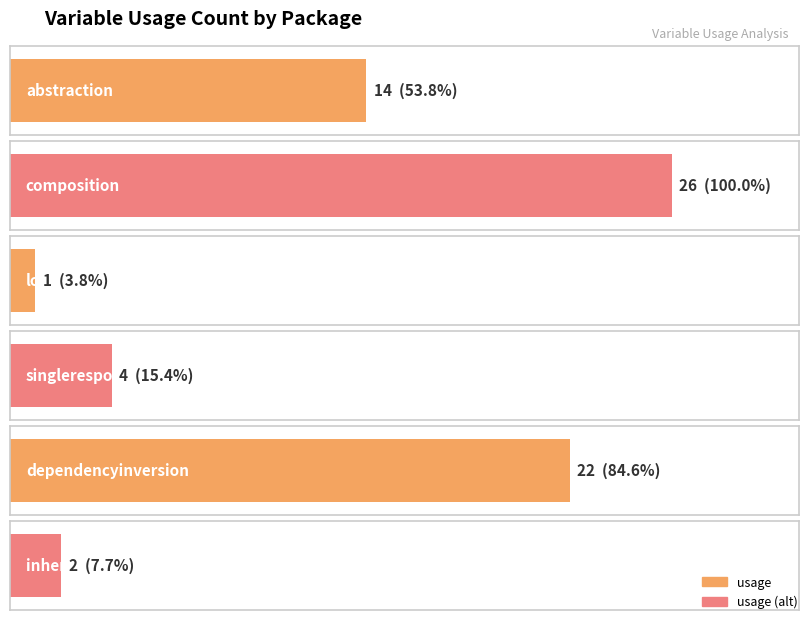

What is the value of the 6th bar from the left?

2